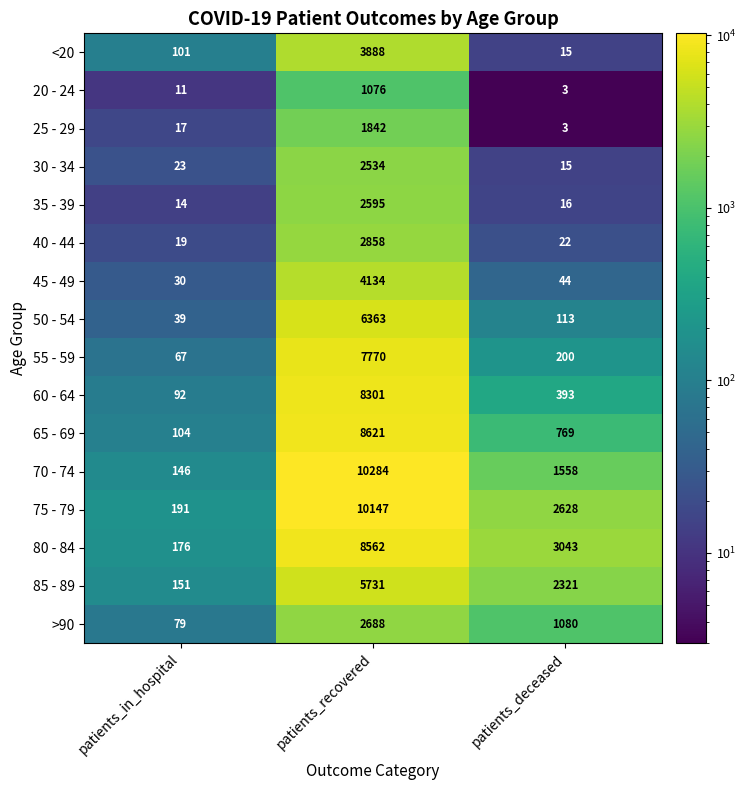

Which series has the widest spread of values?

70 - 74